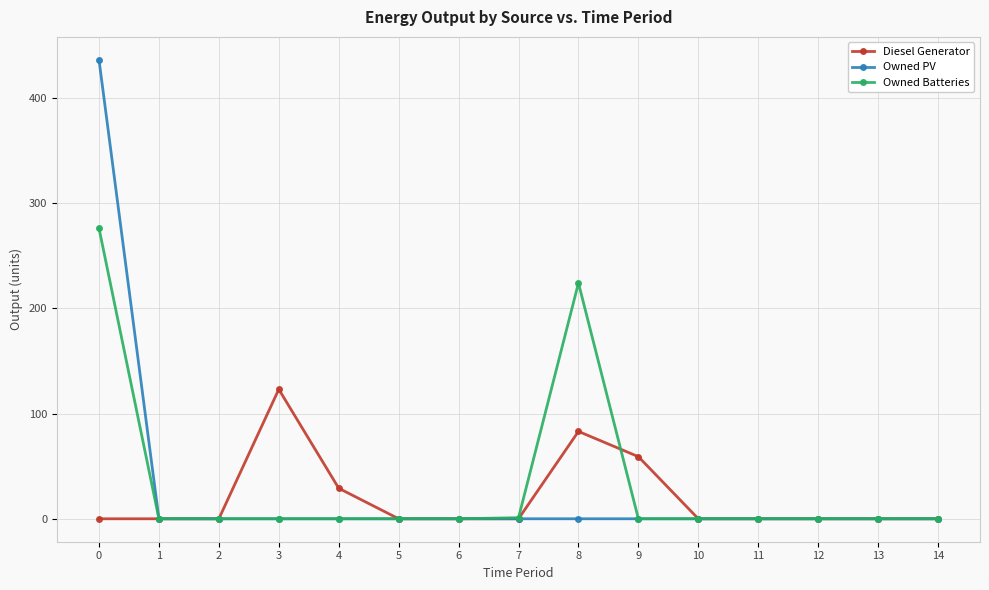

True or false: Diesel Generator has more than 1 interior local peaks.

True